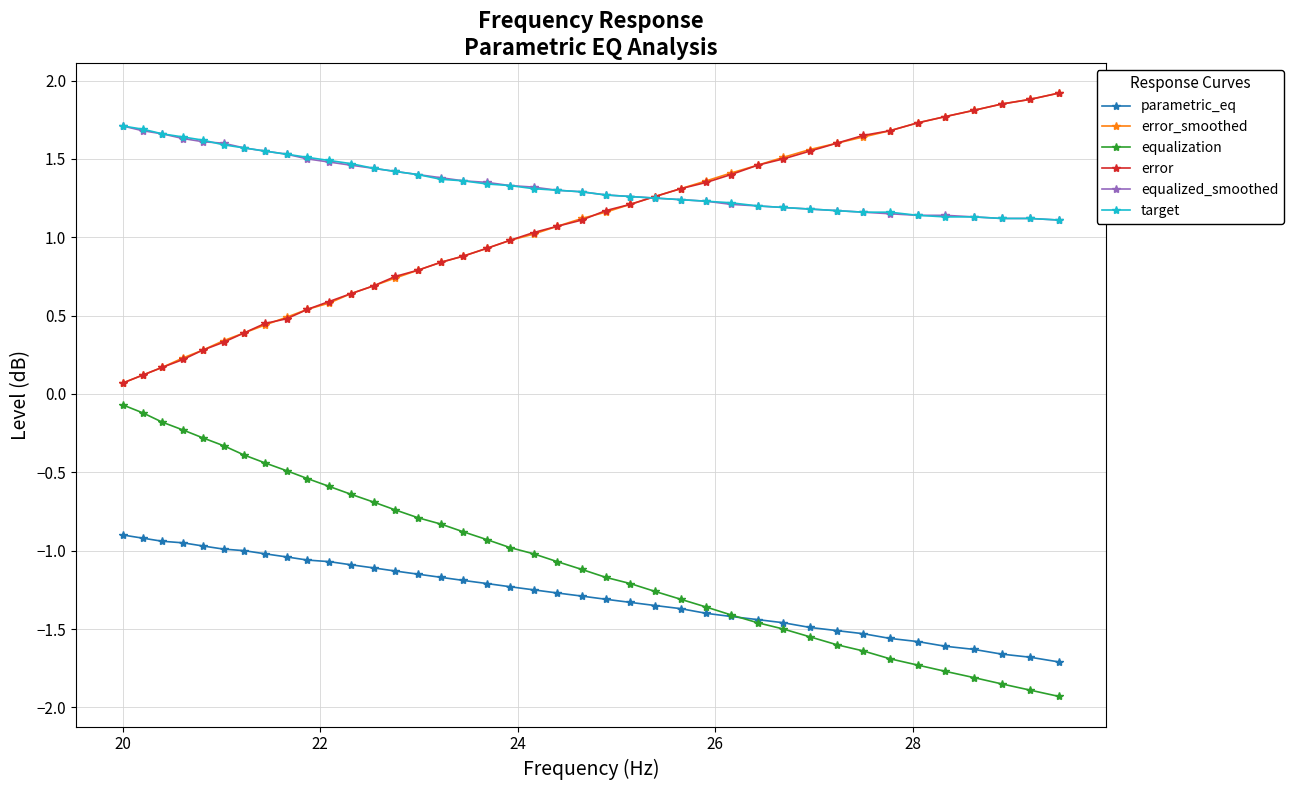

What are all the series names shown in the legend?

parametric_eq, error_smoothed, equalization, error, equalized_smoothed, target